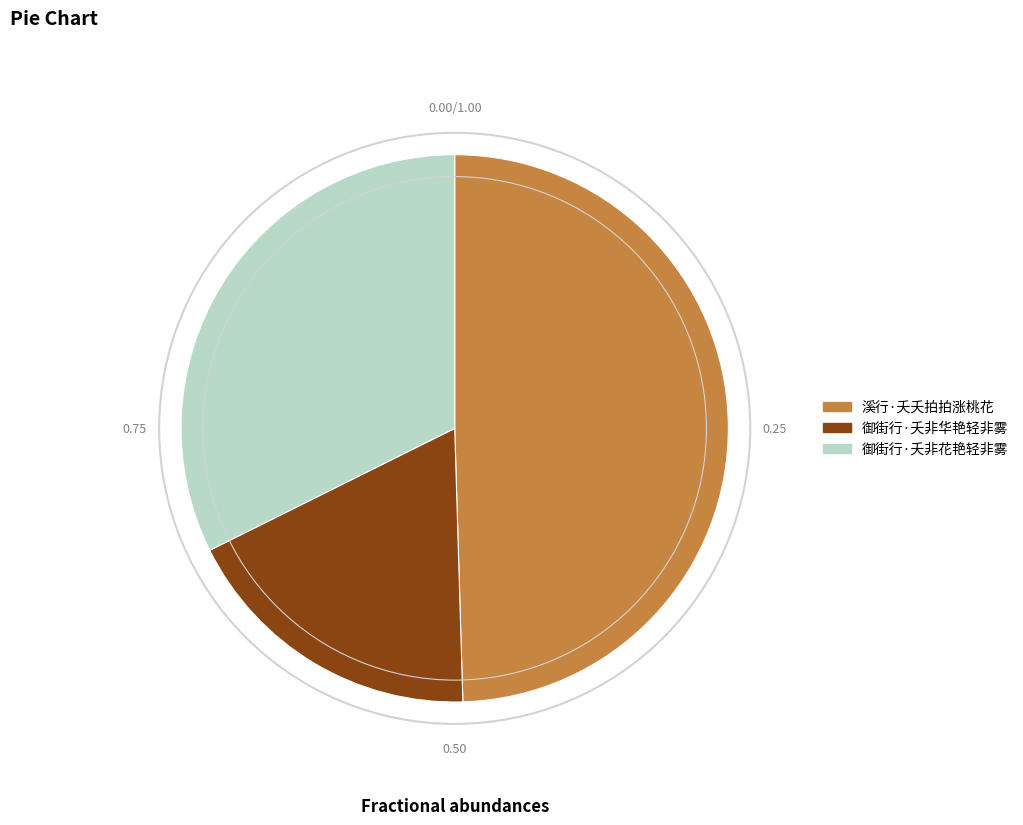

How many segments does this pie chart have?

3